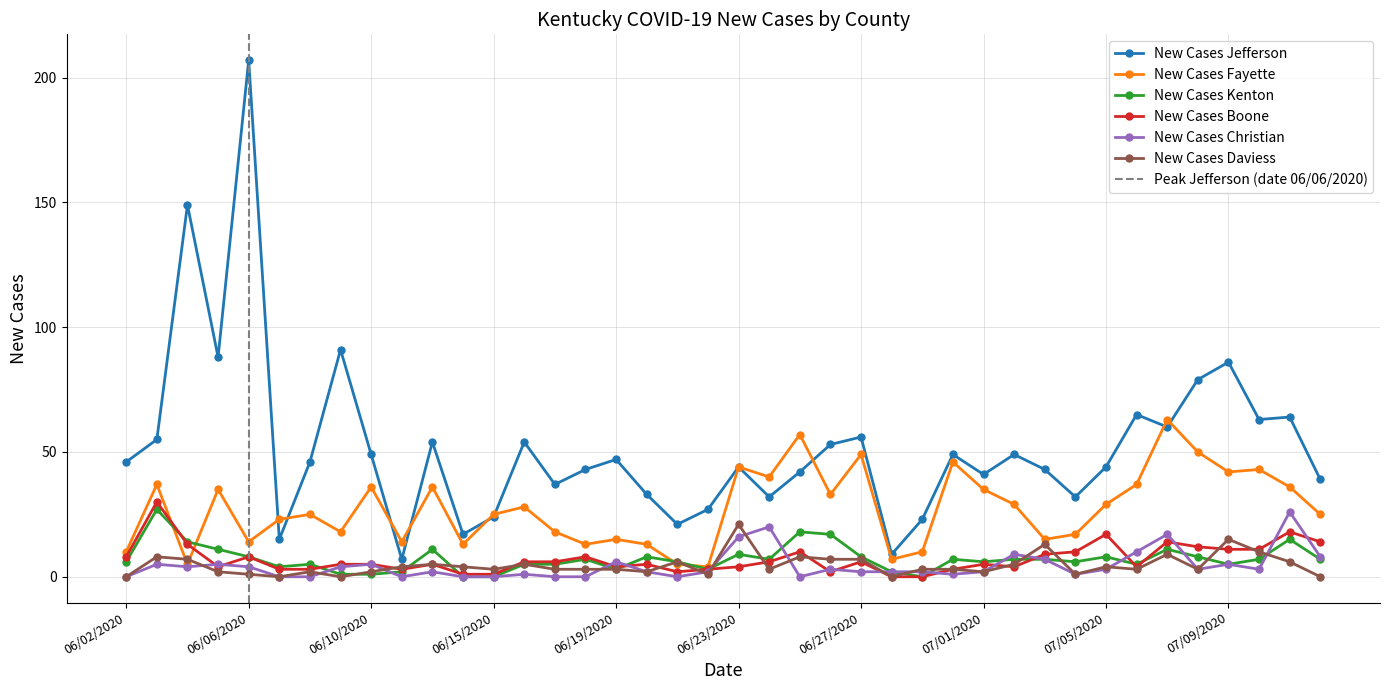

How many data points in New Cases Boone are less than 5?

16